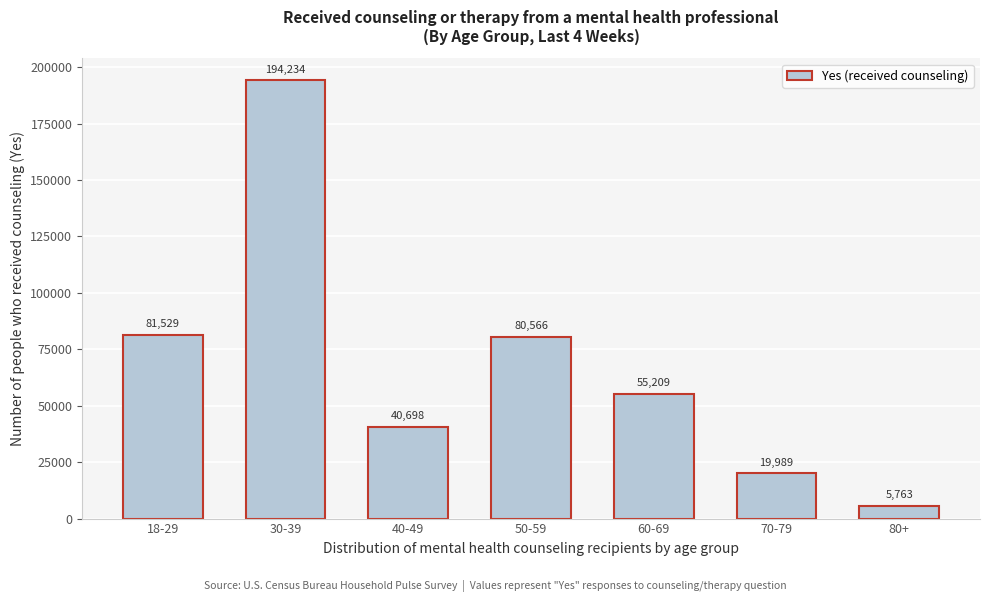

Reading right to left, transcribe all the data shown in this chart.

5763	19989	55209	80566	40698	194234	81529